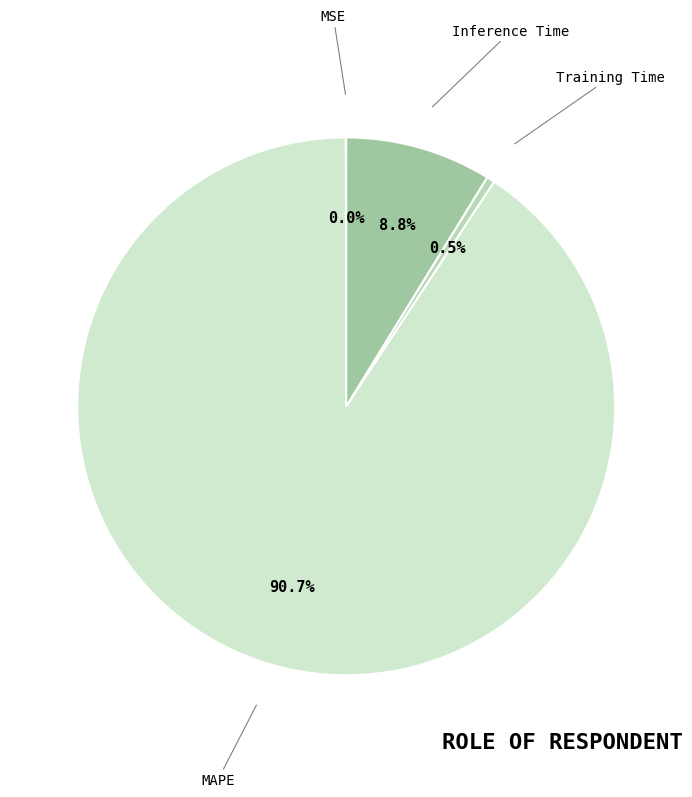

Combined, what portion of the pie is Inference Time and Training Time?

9.3%